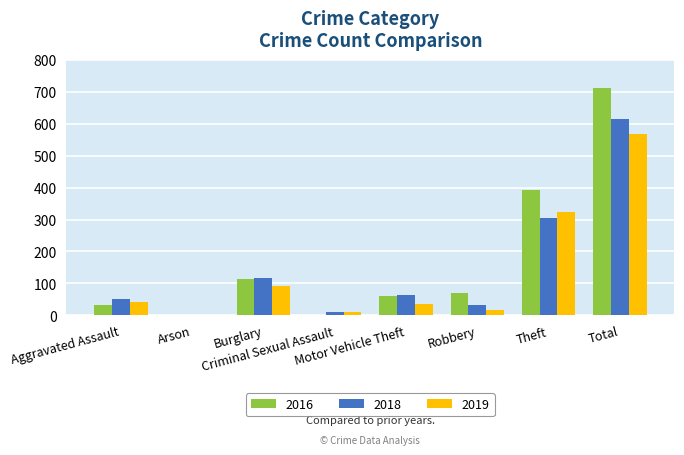

What is the sum of all 2018 values?

1195